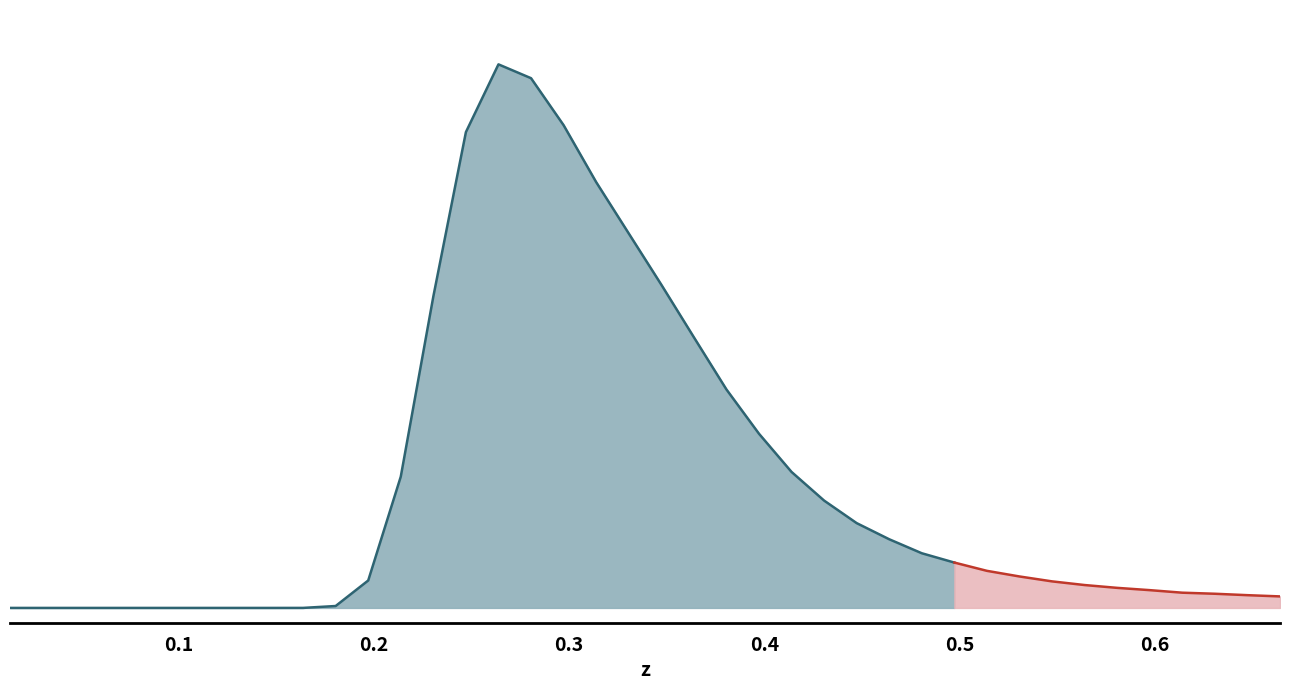

How many distinct data groups are displayed?

1